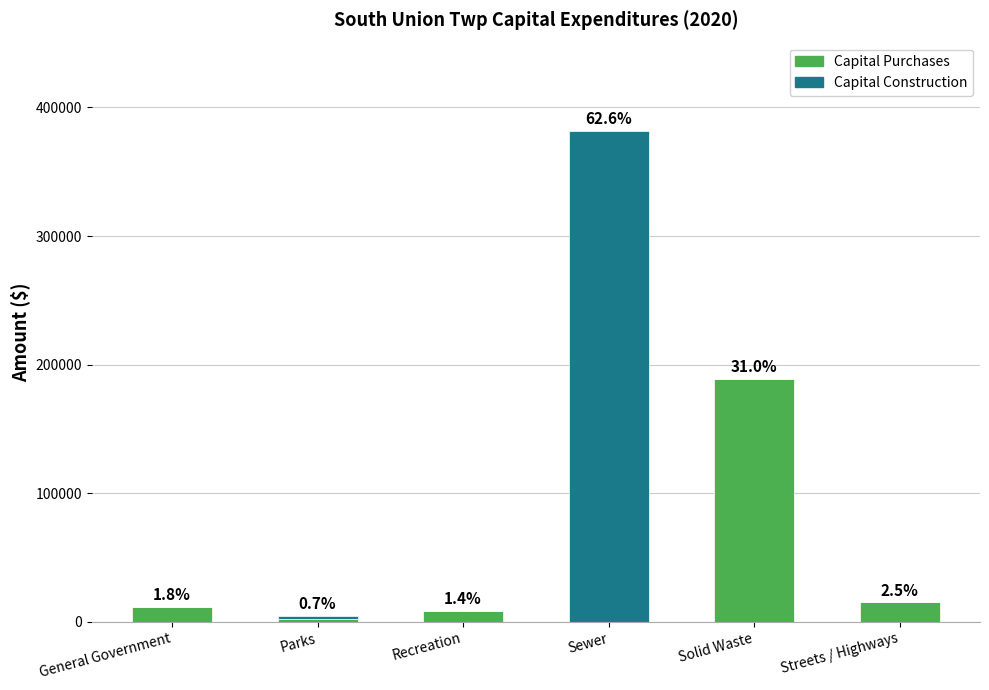

Does the chart contain stacked bars?

Yes